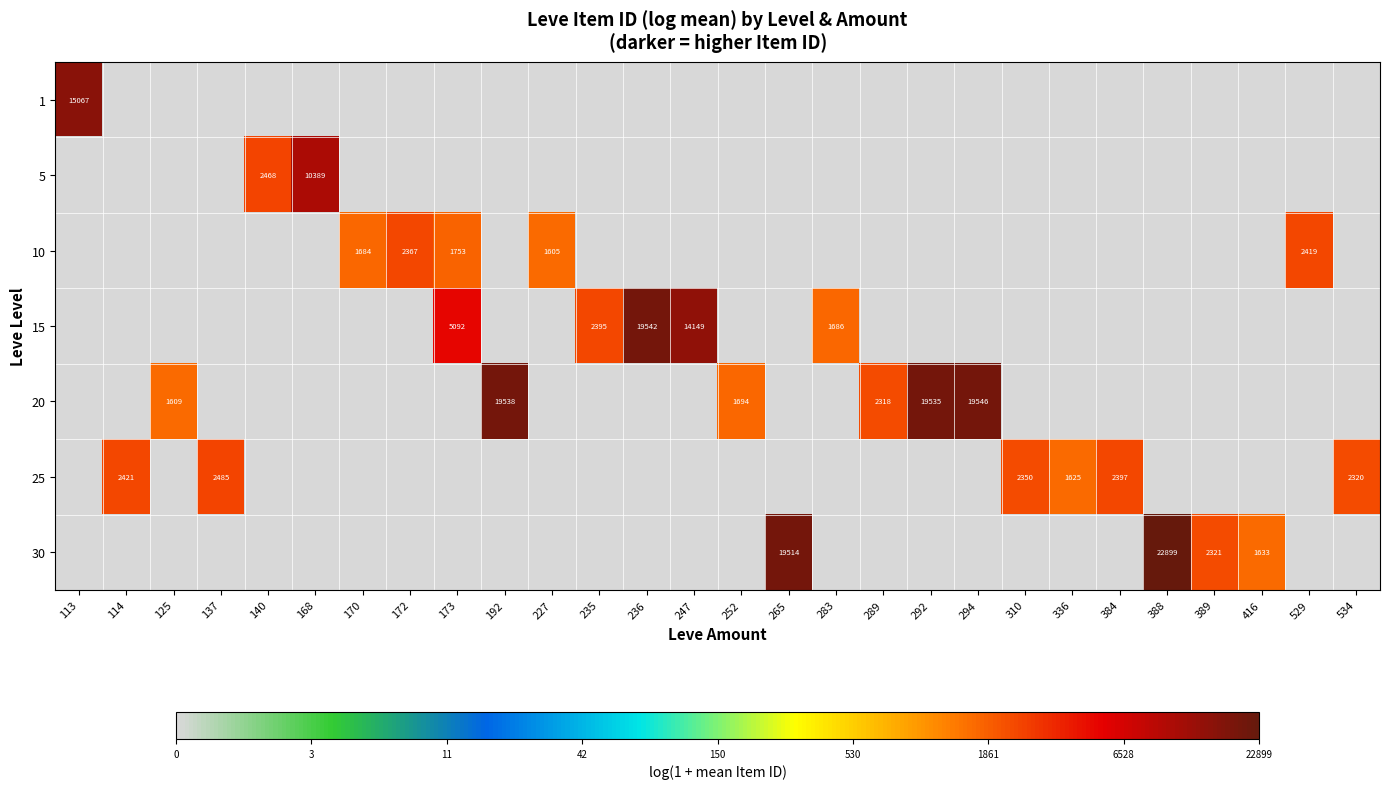

True or false: 10 has a value of 1605 at 227.

True